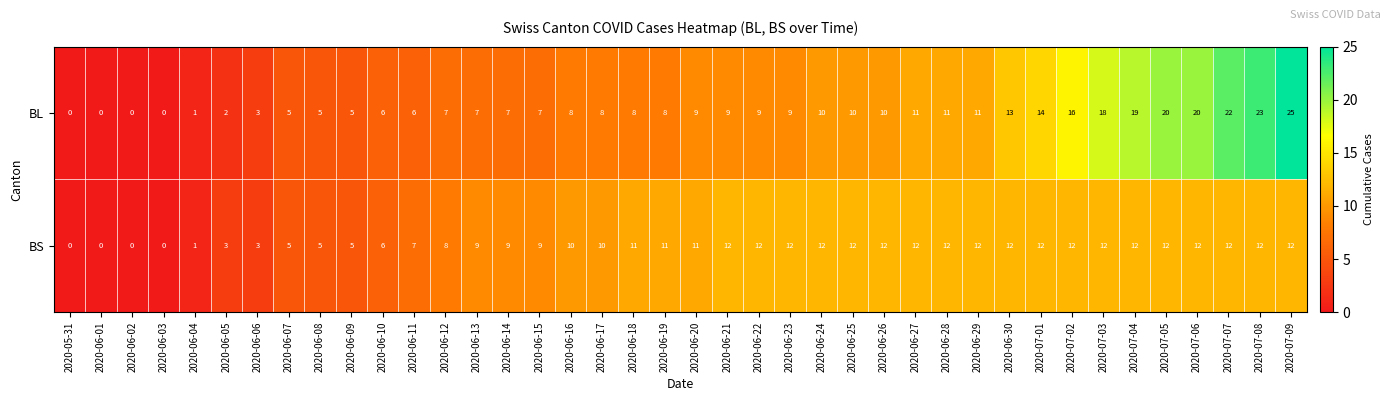

How many categories are shown in the chart?

40